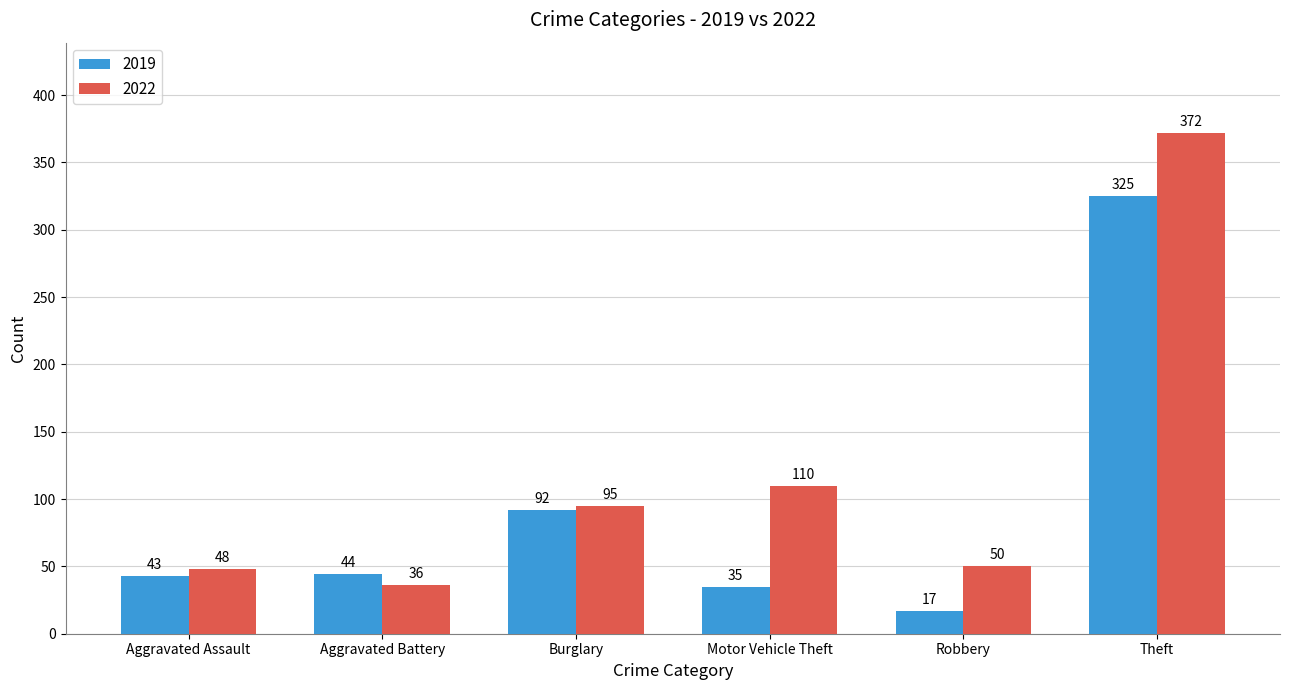

At how many categories does at least one series exceed 156?

1